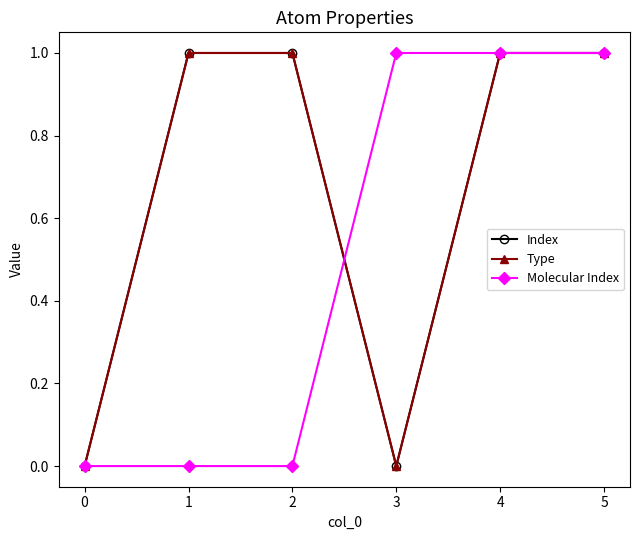

Is it true that Type equals 0 at 0?

True